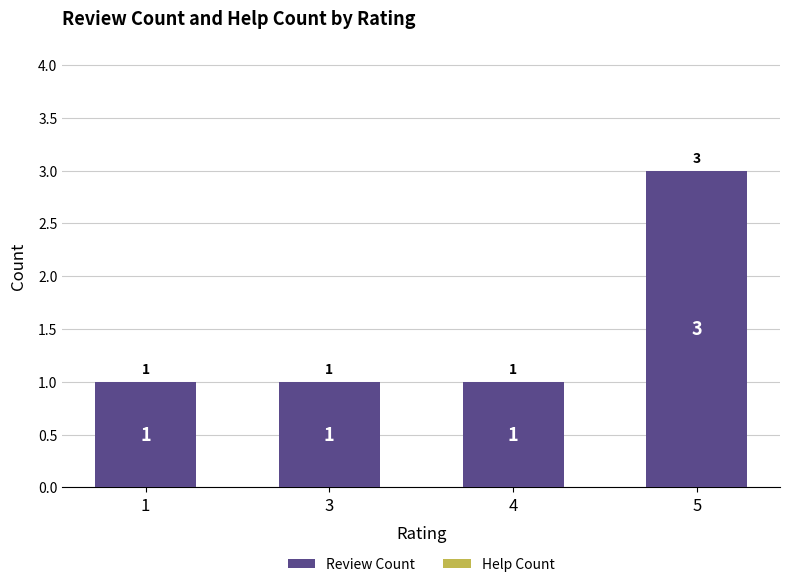

What is the change in value from 1 to 5?

+2